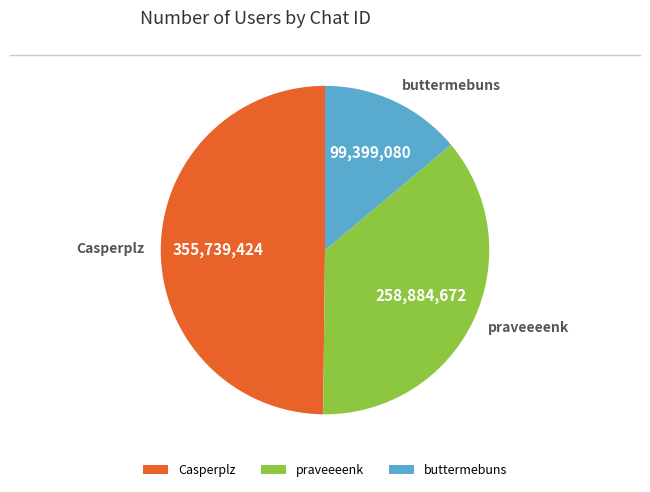

Rank the categories by value from highest to lowest.

Casperplz, praveeeenk, buttermebuns